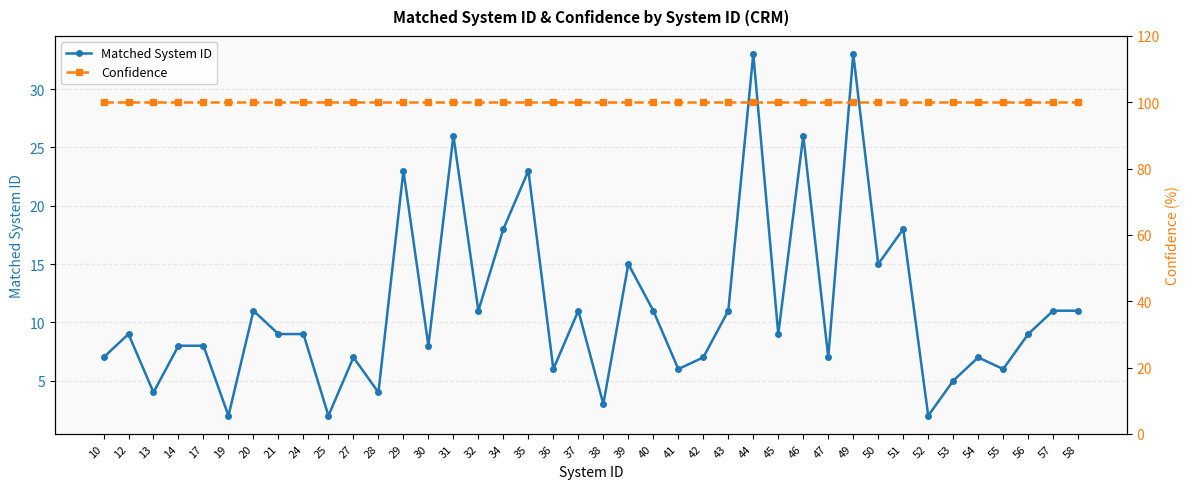

What is the difference between the second highest and second lowest values in the Matched System ID series?

31